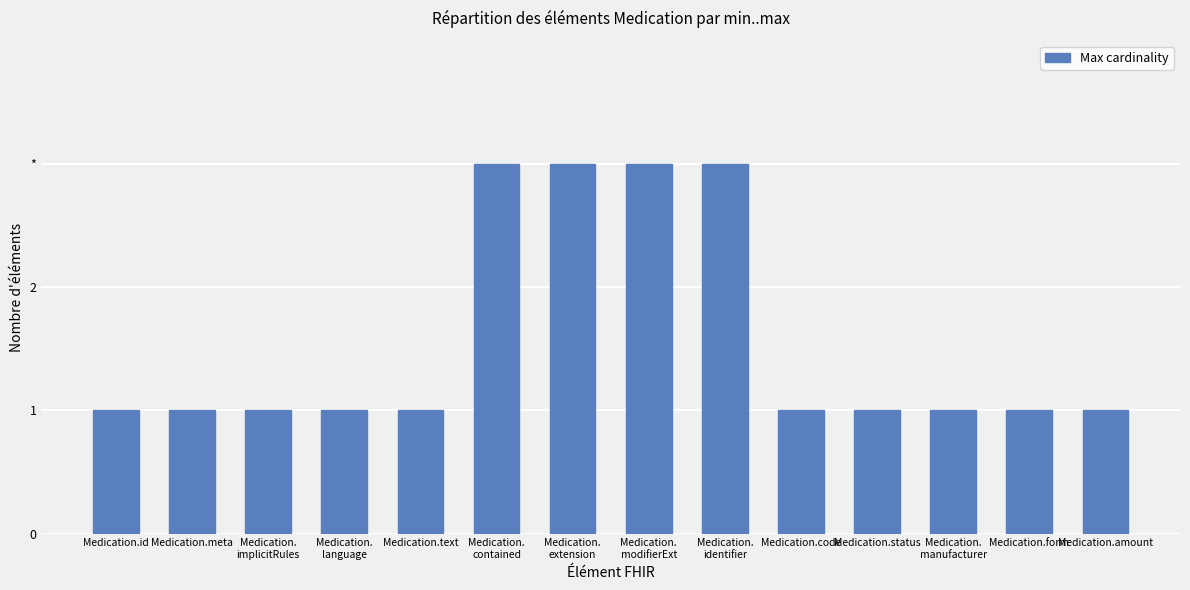

What is the difference between the maximum and minimum values?

2